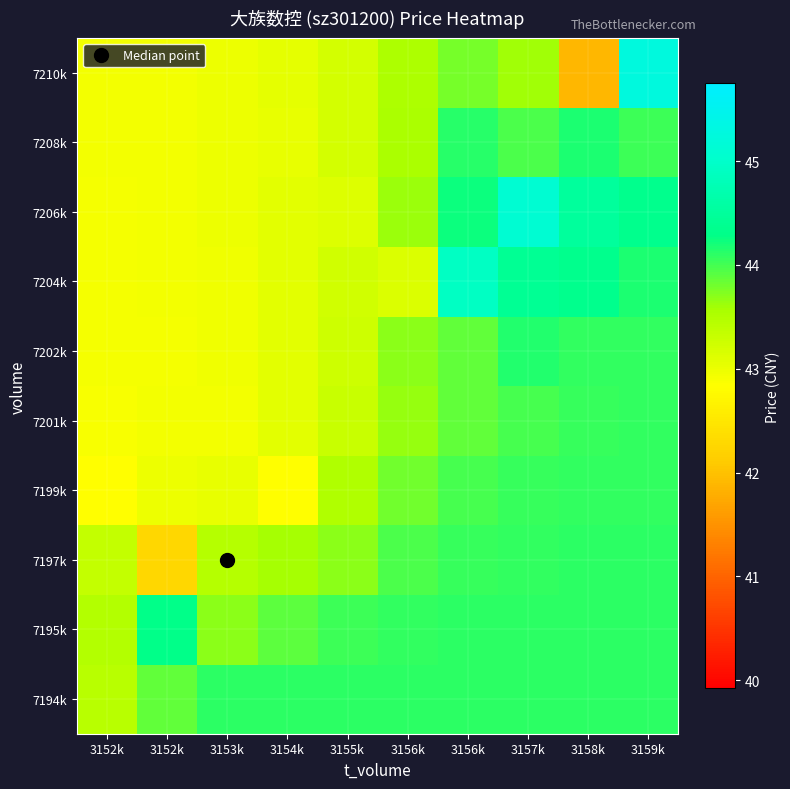

How many series are shown in this chart?

10